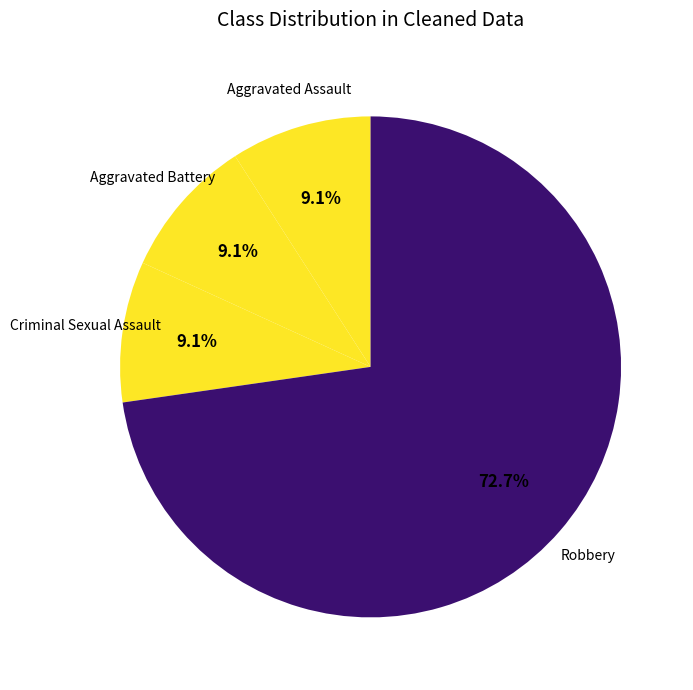

To the nearest percent, what portion does Aggravated Battery represent?

9%